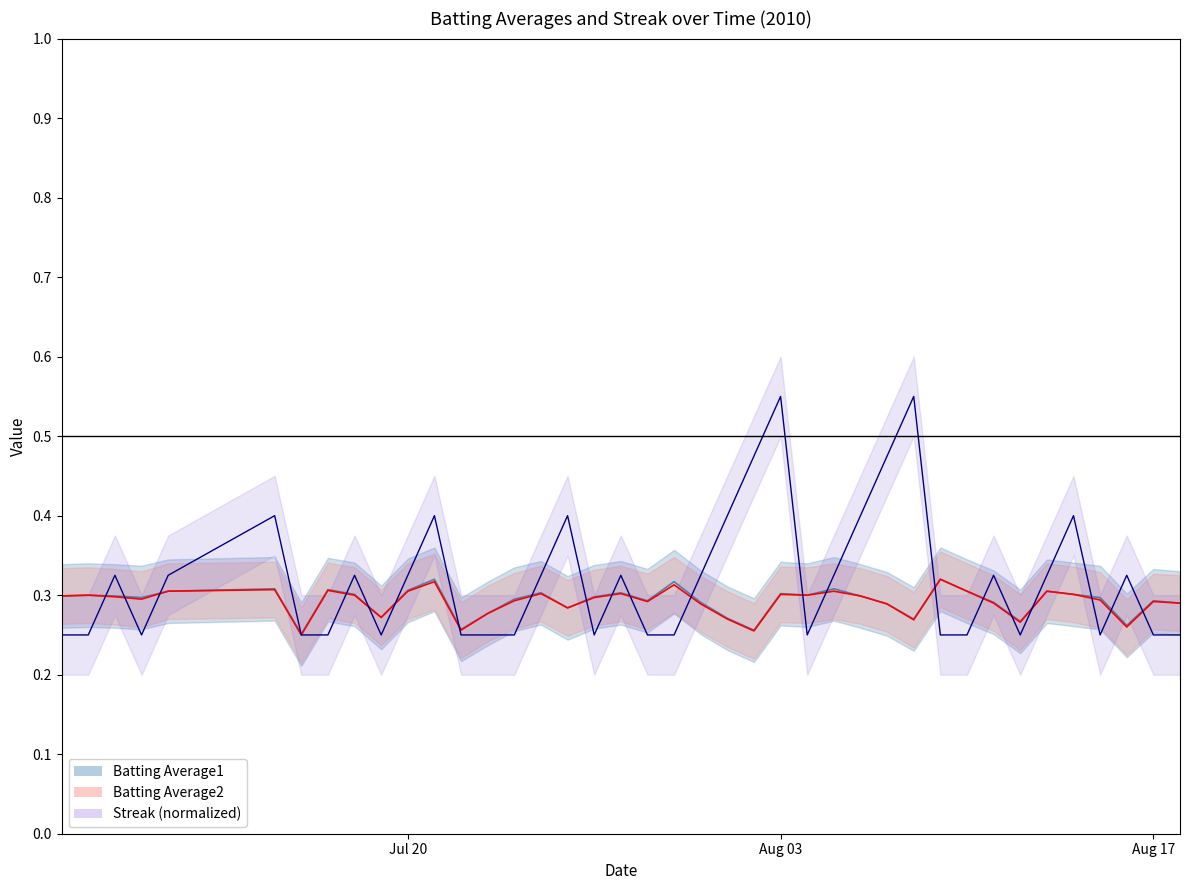

True or false: Streak and Batting Average1 intersect in this chart.

True